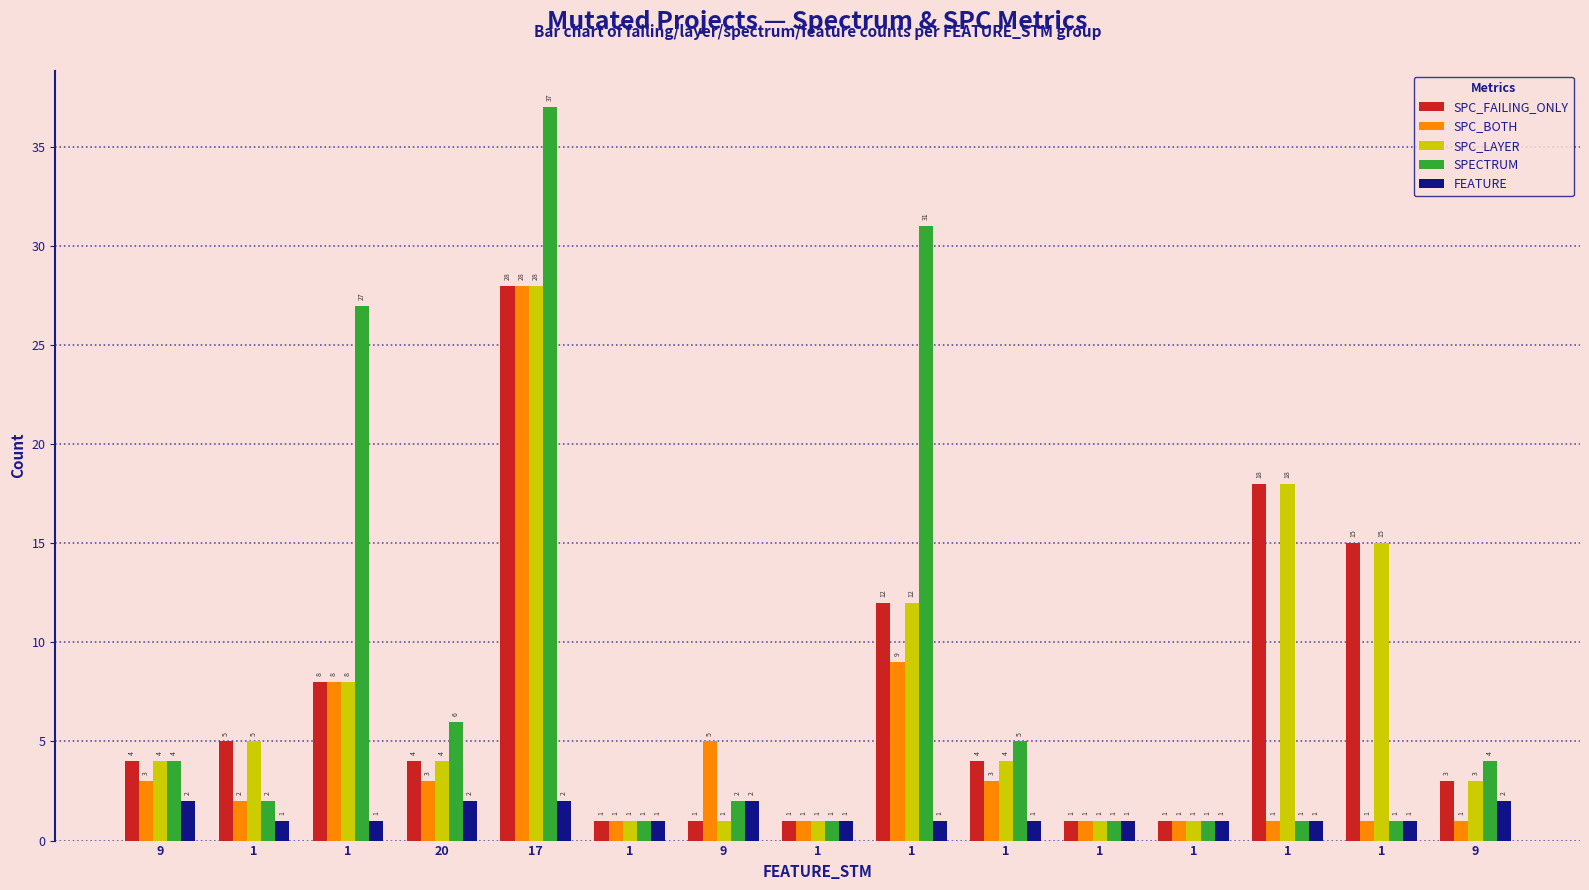

What is the total value across all series at 1?

15